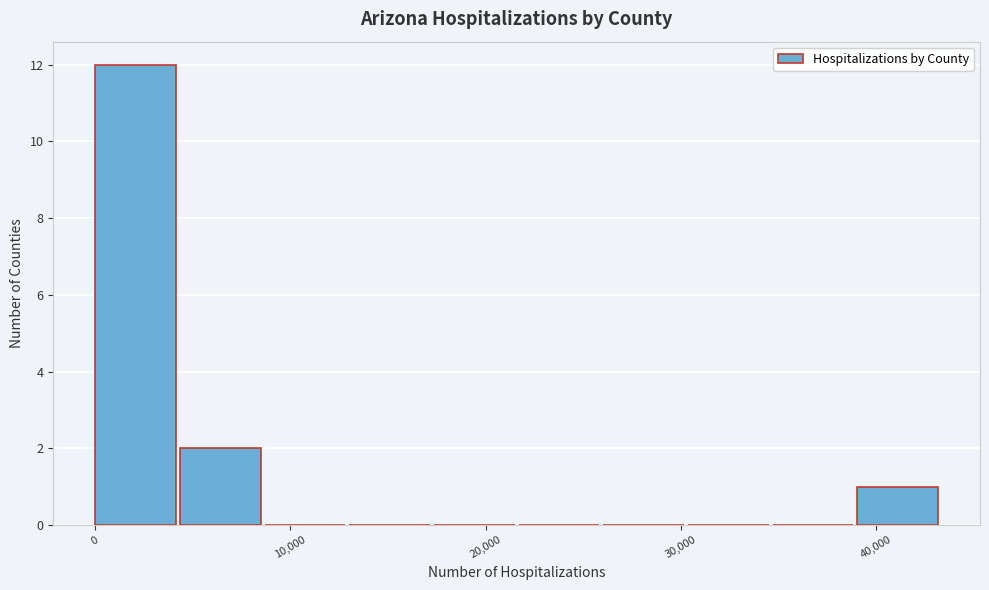

Which range on the x-axis has the tallest bar?

0 to 4000